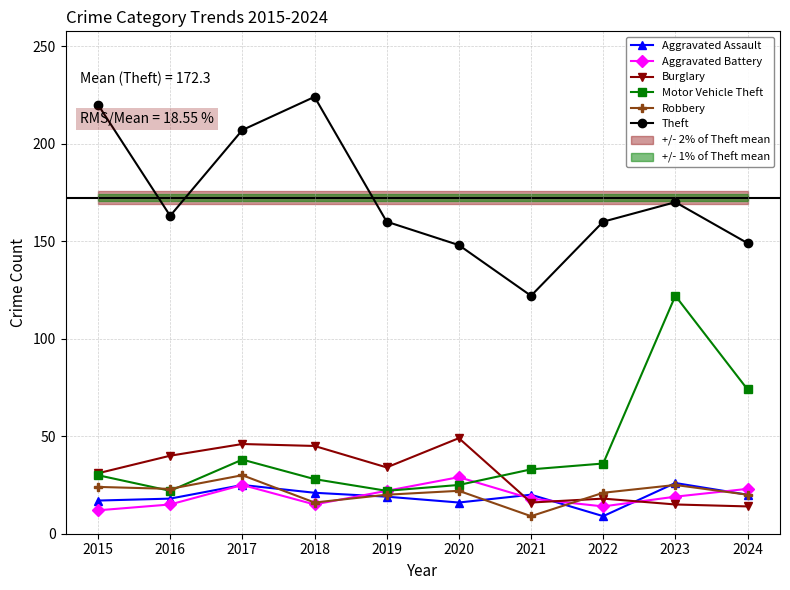

What is the value of the Aggravated Battery point at the 7th from the left?

18